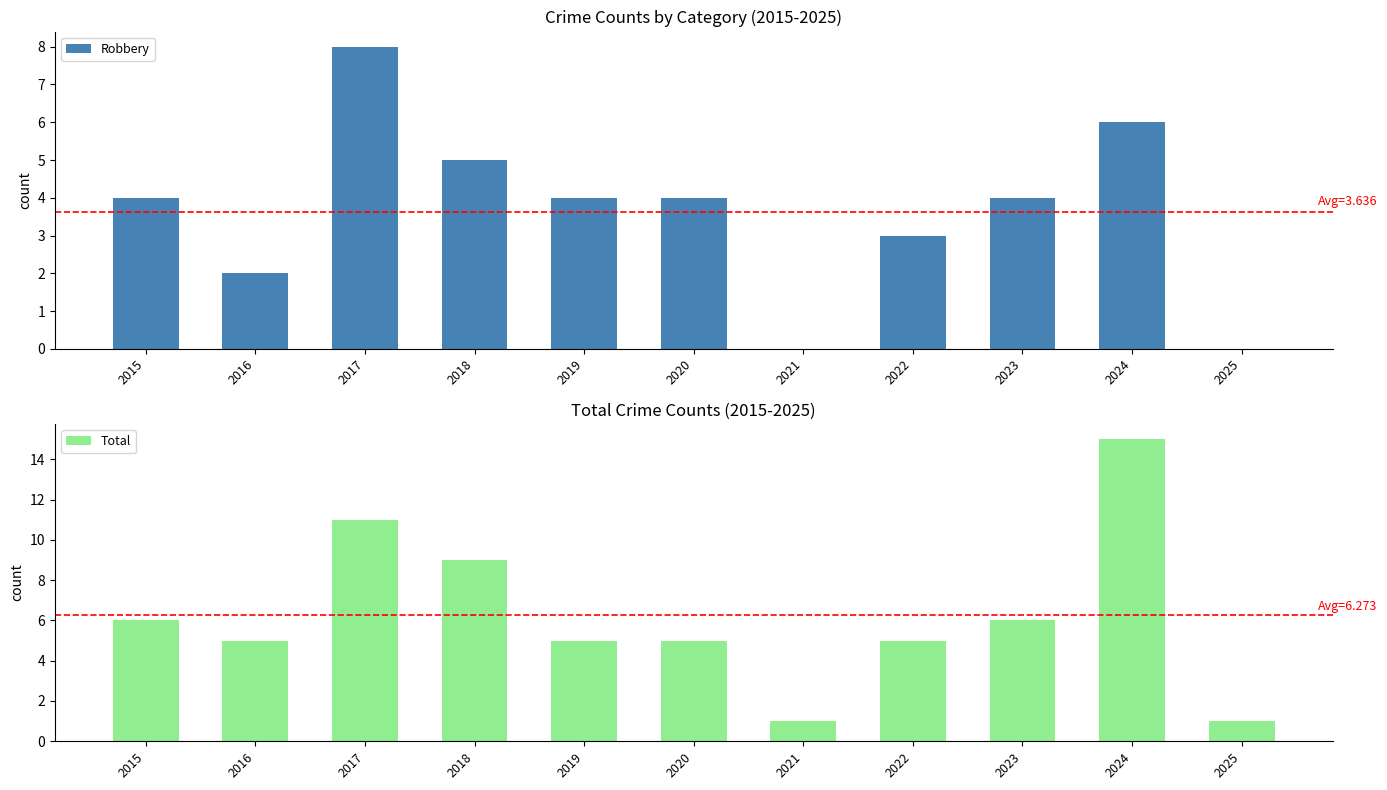

Which series has the largest range (max minus min)?

Total